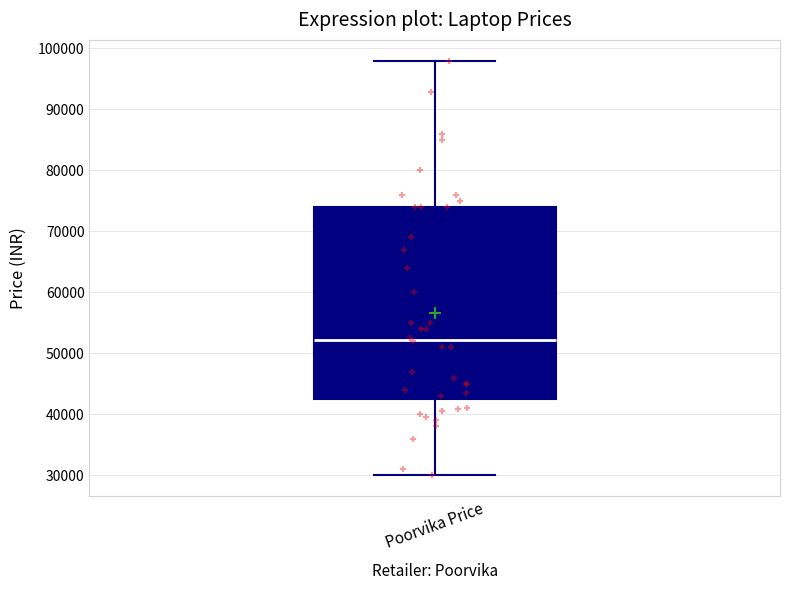

Transcribe this box plot: give where the median line is, the range the box spans, and where the two whiskers end, as read against the y-axis. The values are not printed on the chart, so give them approximately, as read against the axis.

median 52000, box 42000 to 74000, whiskers 30000 to 98000